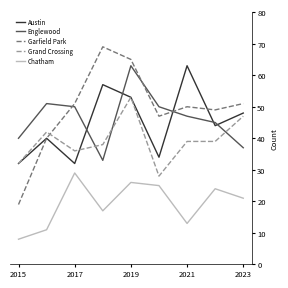

What is the minimum value shown in the chart?

8